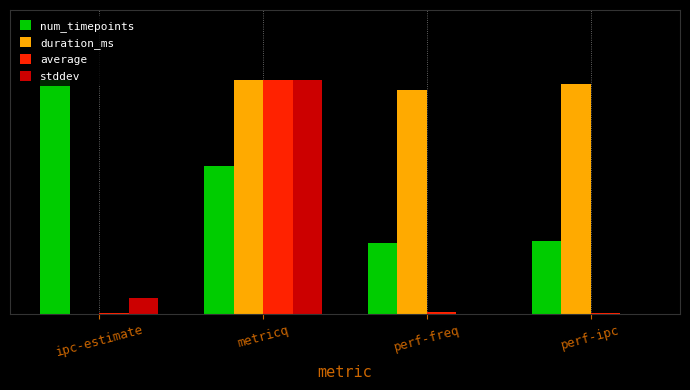

Reading left to right, transcribe all the data shown in this chart.

num_timepoints: 1.0	0.6	0.3	0.3
duration_ms: 0.0	1.0	1.0	1.0
average: 0.0	1.0	0.0	0.0
stddev: 0.1	1.0	0.0	0.0